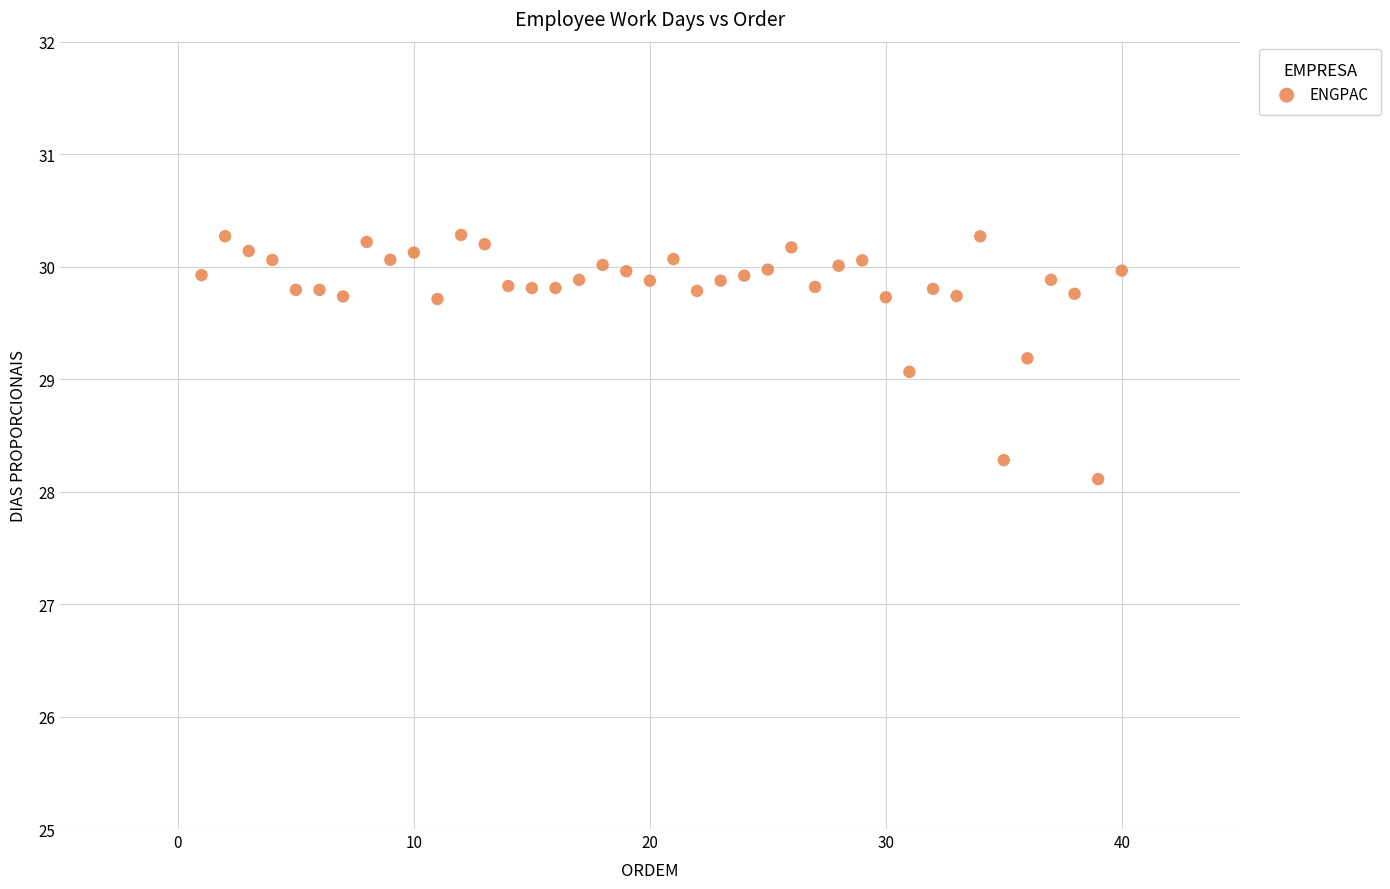

What is the range of Y values (max minus min)?

2.2